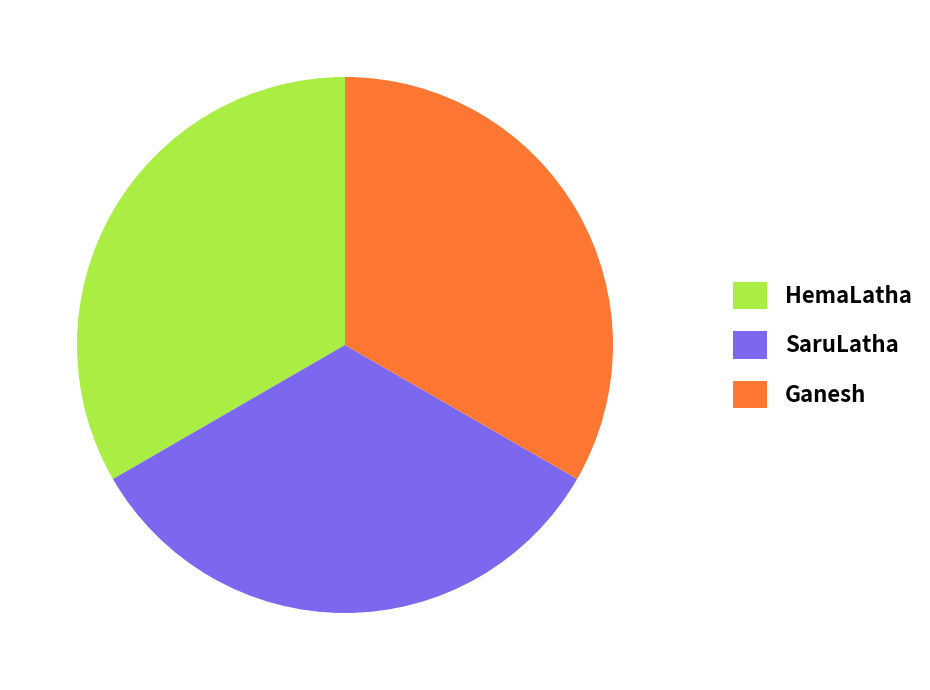

Does SaruLatha represent more than half of the total?

No